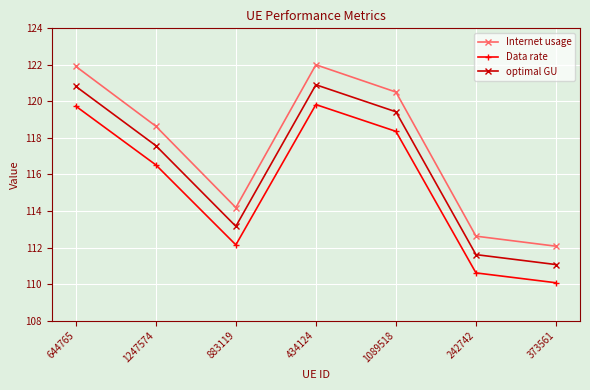

What is the average value of the Internet usage series?

117.4